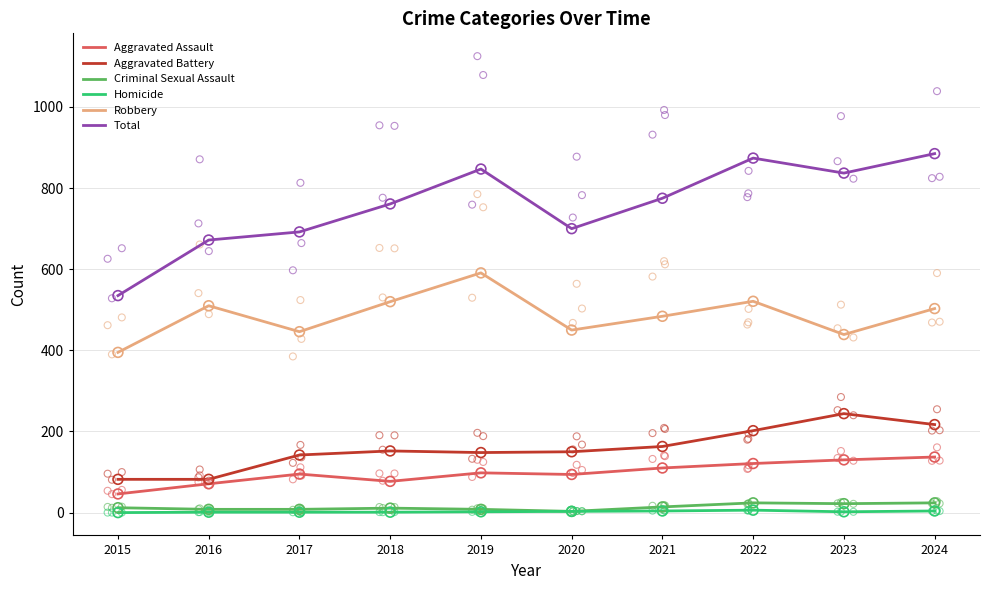

At which category is the sum across all series the highest?

2024